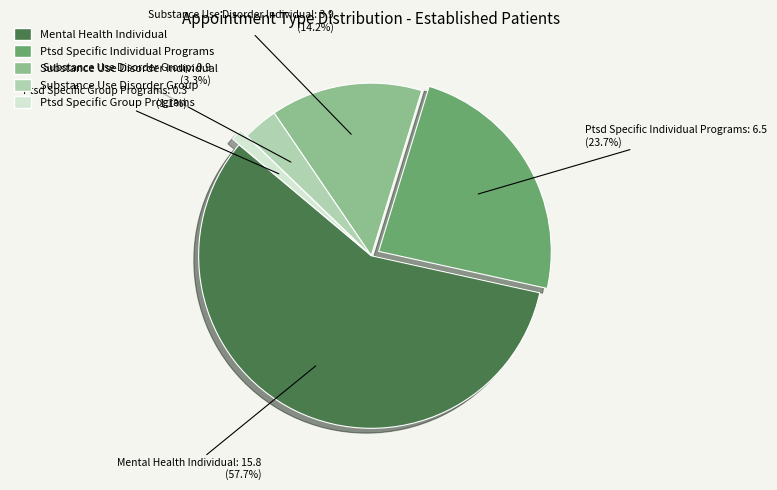

Is there a majority slice in this chart?

Yes